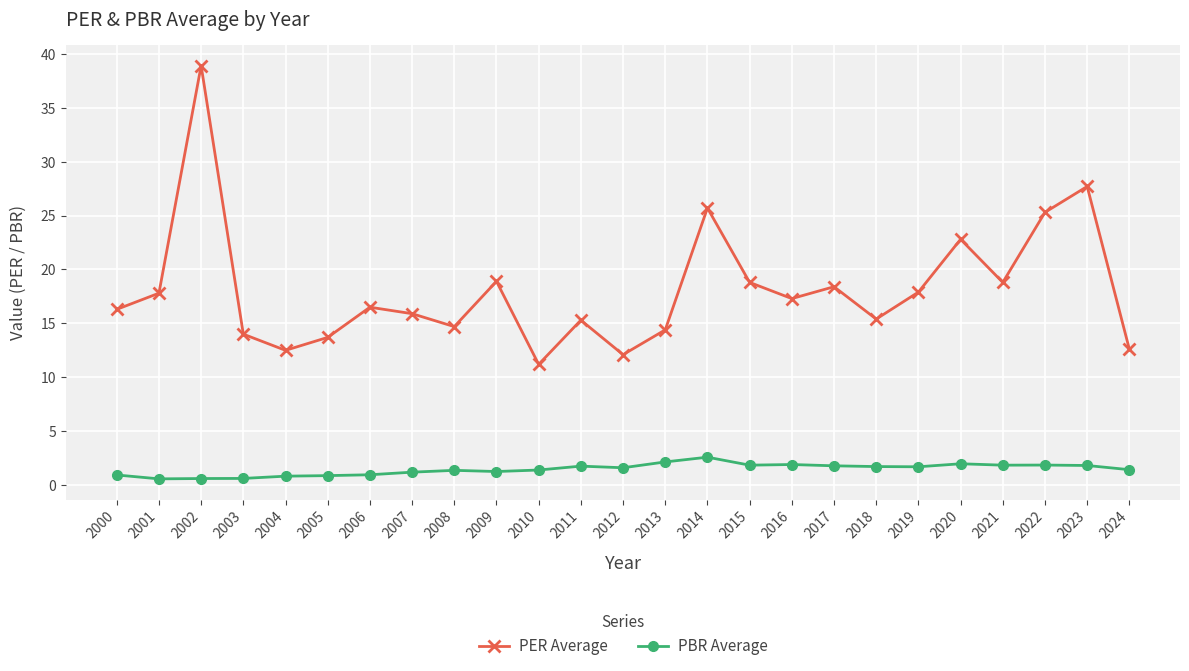

The value of PER Average at 2001 is 17.8. True or false?

True